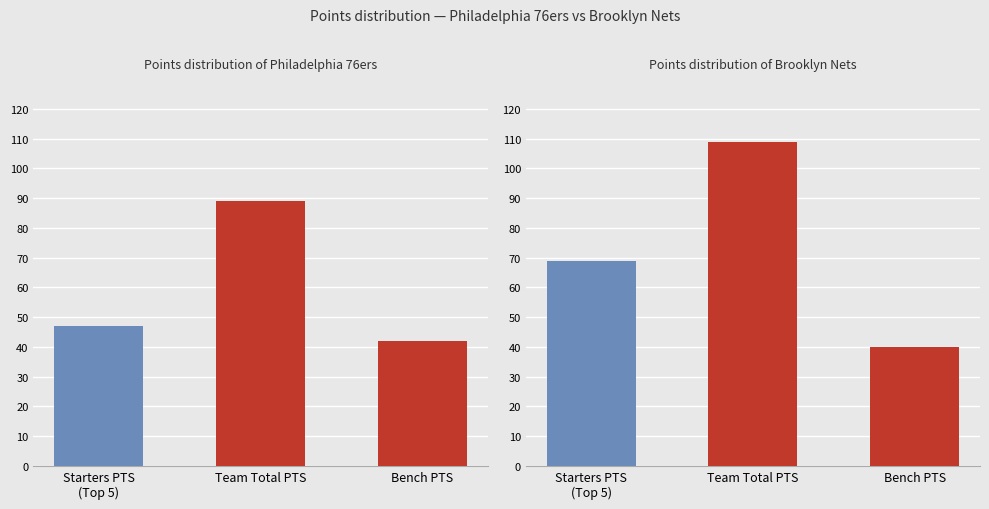

What is the spread (max minus min) of values at Bench PTS?

2